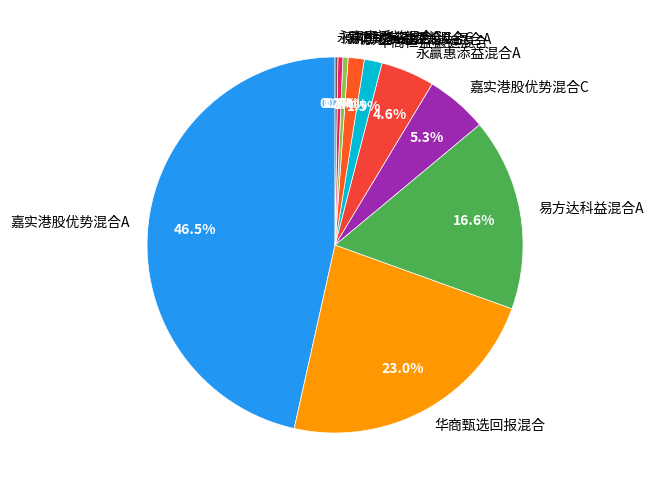

Which has a higher value, 嘉实港股优势混合A or 易方达科益混合A?

嘉实港股优势混合A